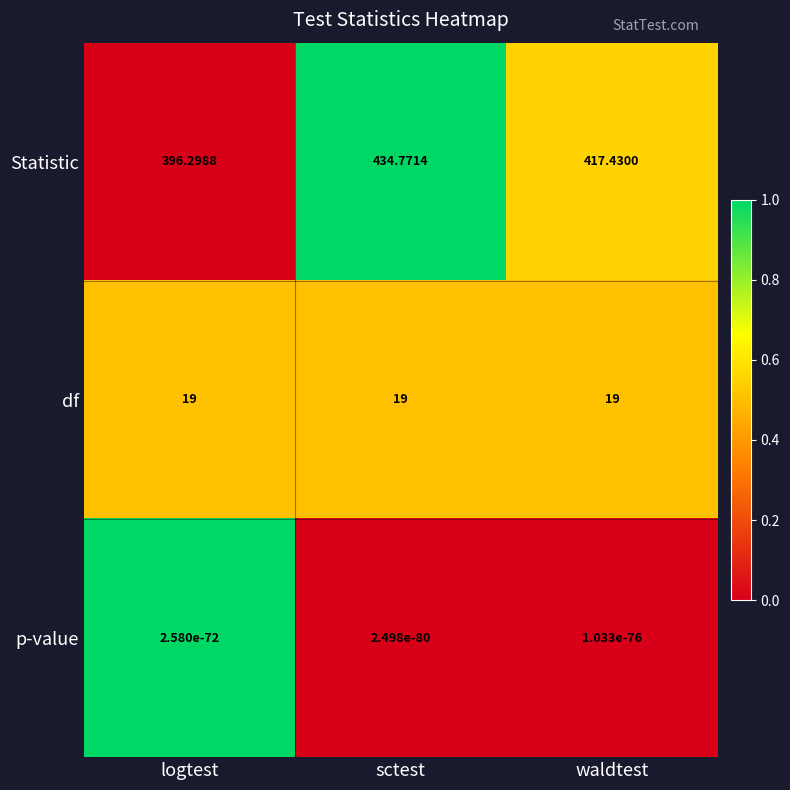

How many data points in Statistic are less than 417?

1